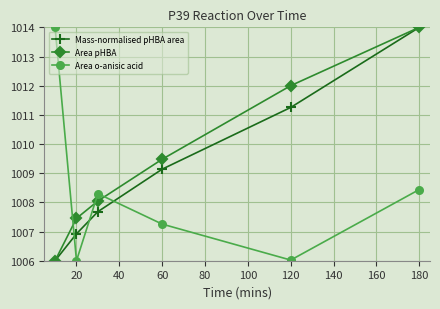

True or false: Area o-anisic acid and Mass-normalised pHBA area intersect in this chart.

True